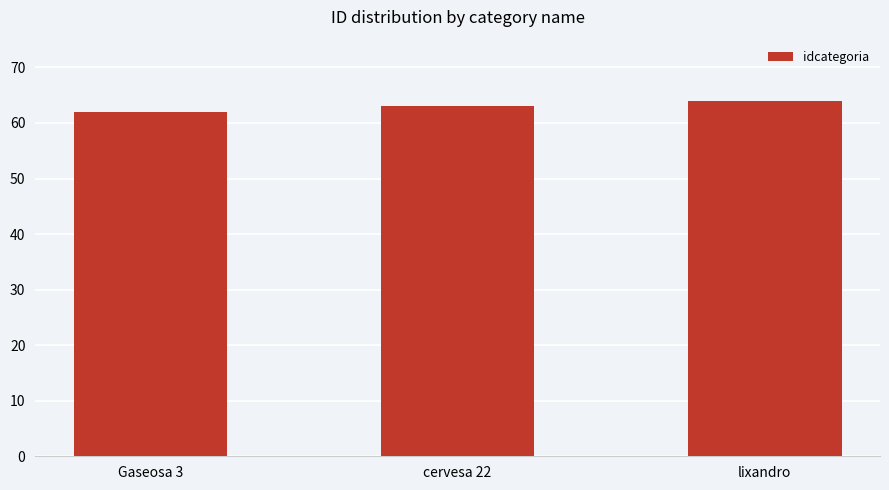

What is the maximum value shown in the chart?

64